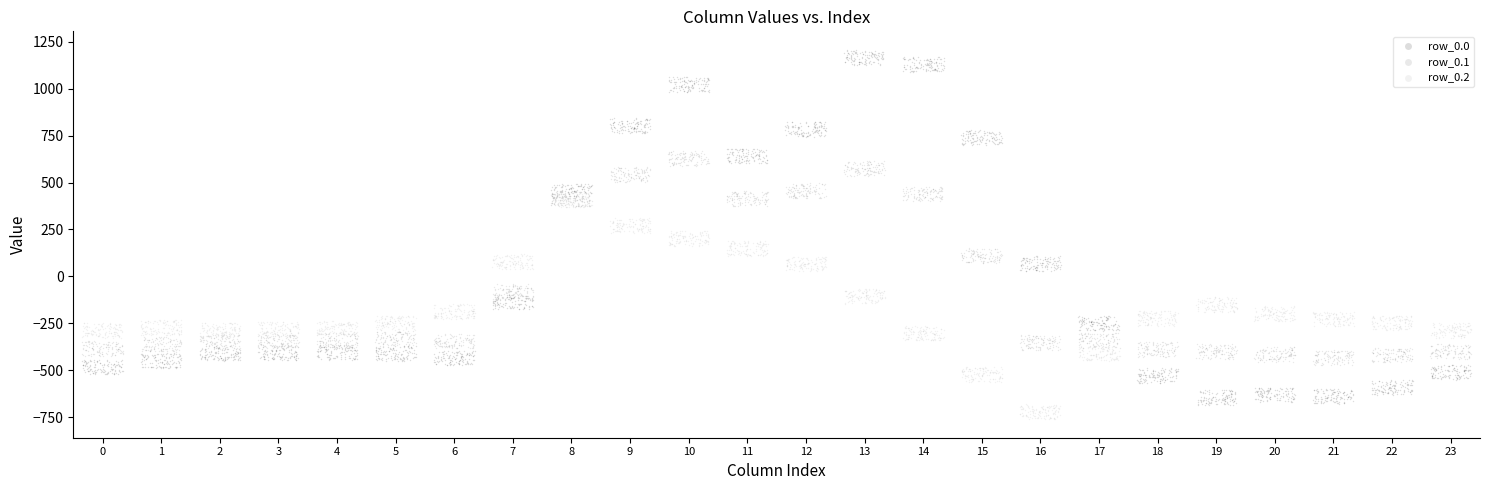

What are all the series names shown in the legend?

row_0.0, row_0.1, row_0.2